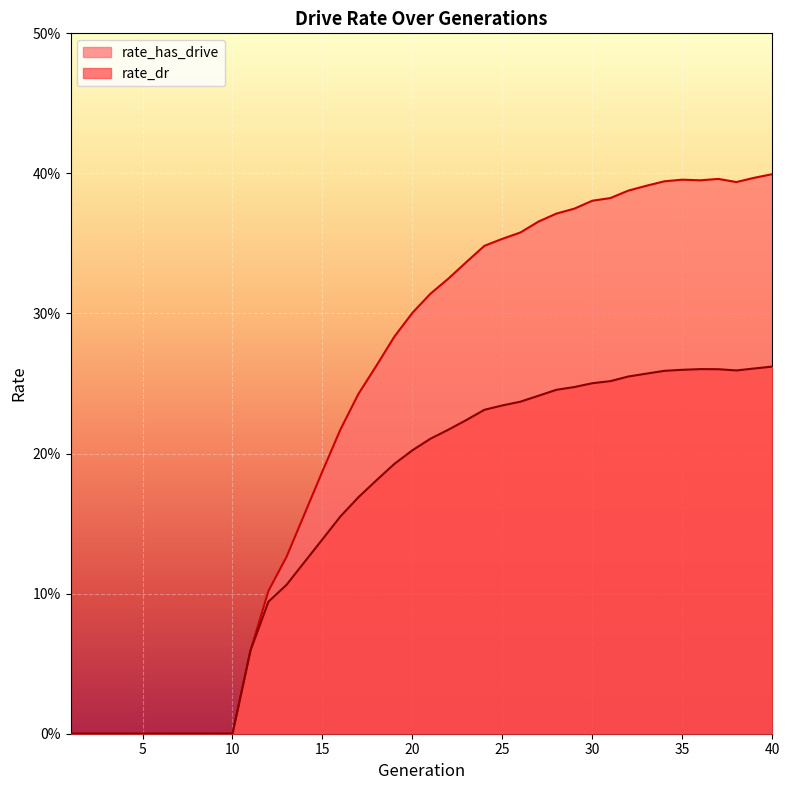

What is the sum of the rate_has_drive values at 19 and 37?

0.7